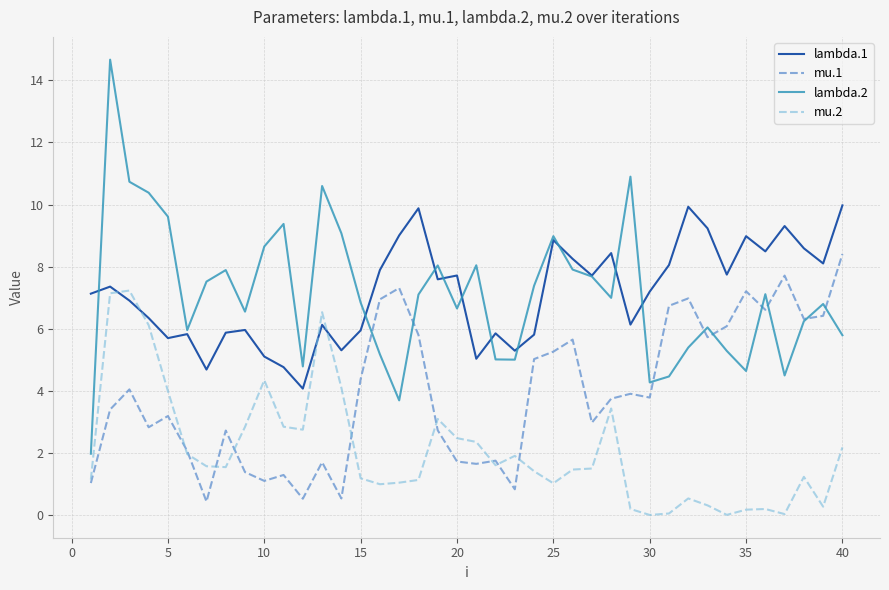

What is the greatest value displayed?

14.7